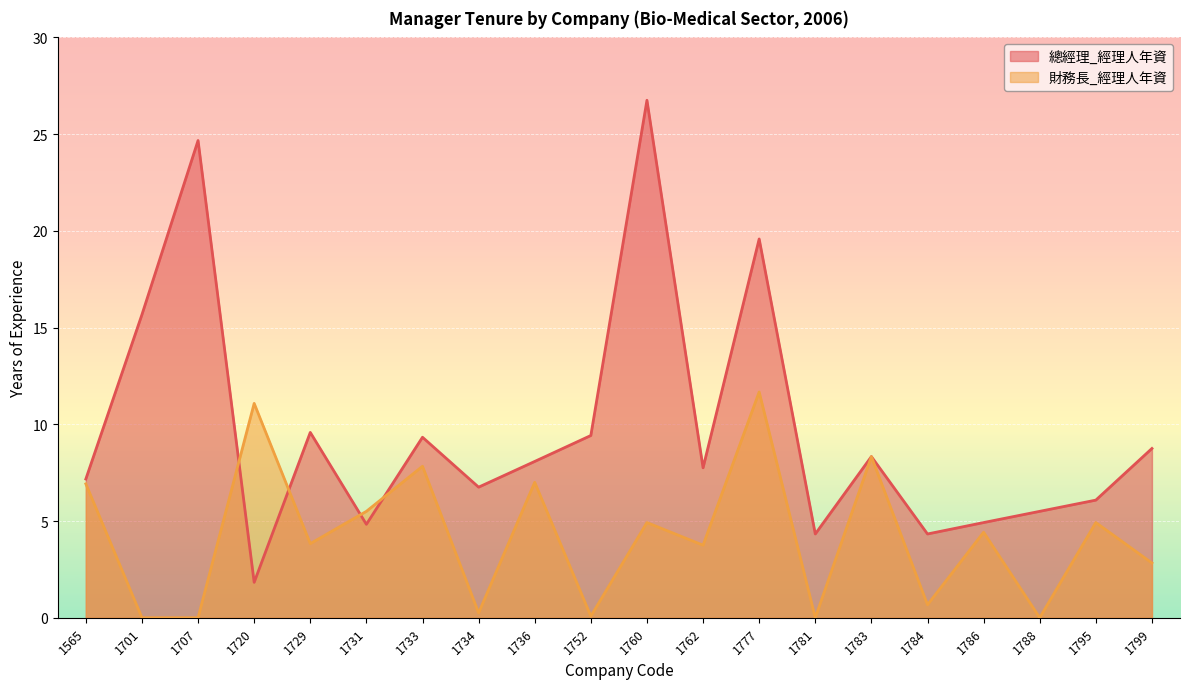

How many interior local peaks does the 總經理_經理人年資 series have?

6